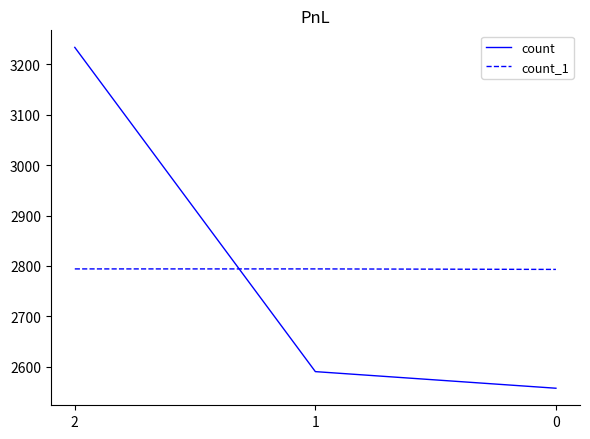

How many values in the count series are below 2590?

1